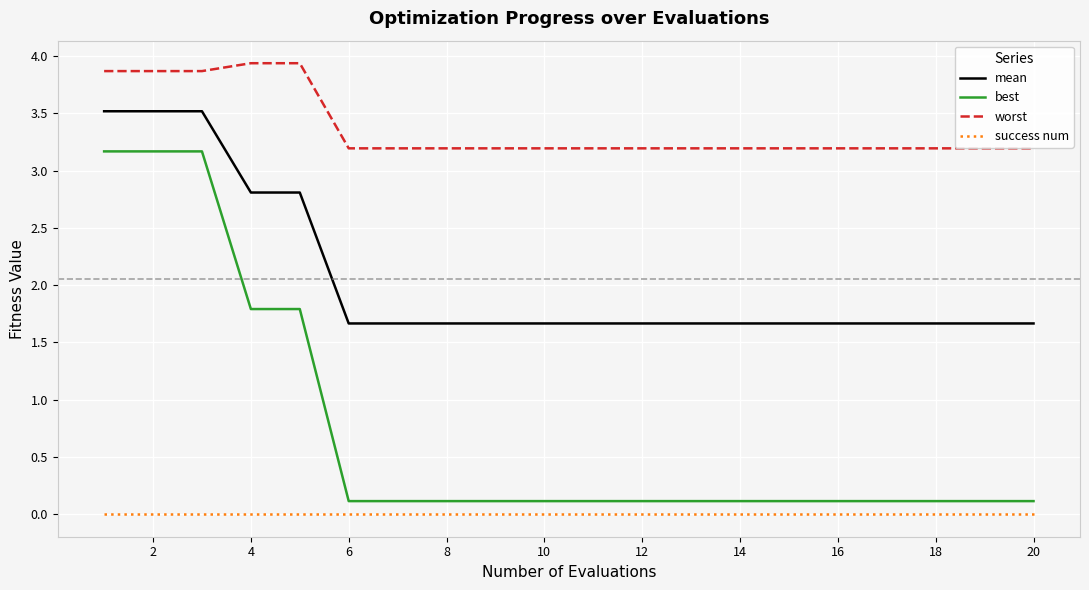

Count the mean values in the range 1 to 2.

15